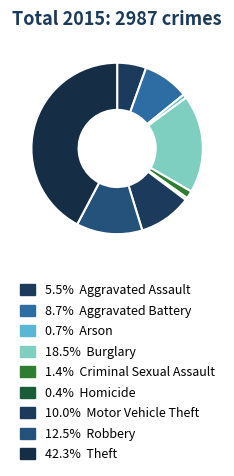

How many segments does this pie chart have?

9